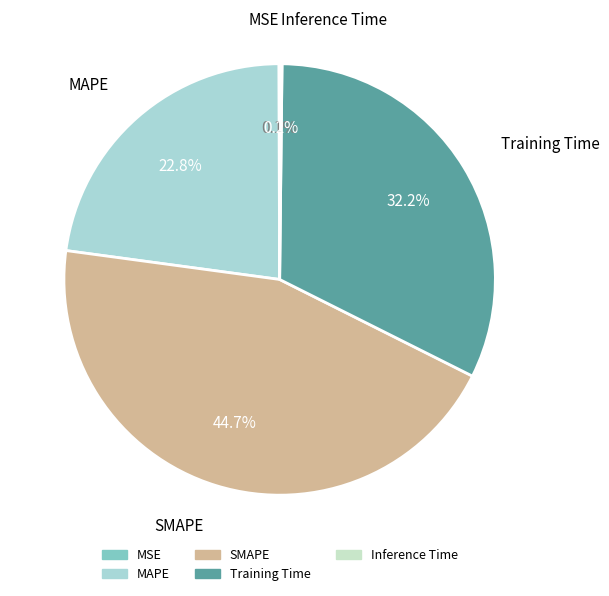

Does MAPE represent more than half of the total?

No